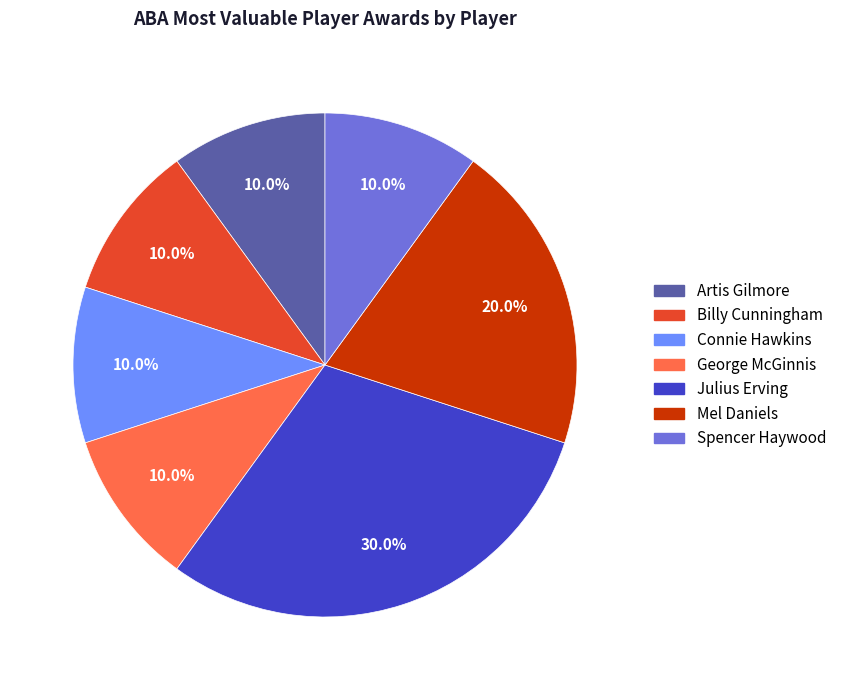

What percentage is the George McGinnis slice, to the nearest percent?

10%